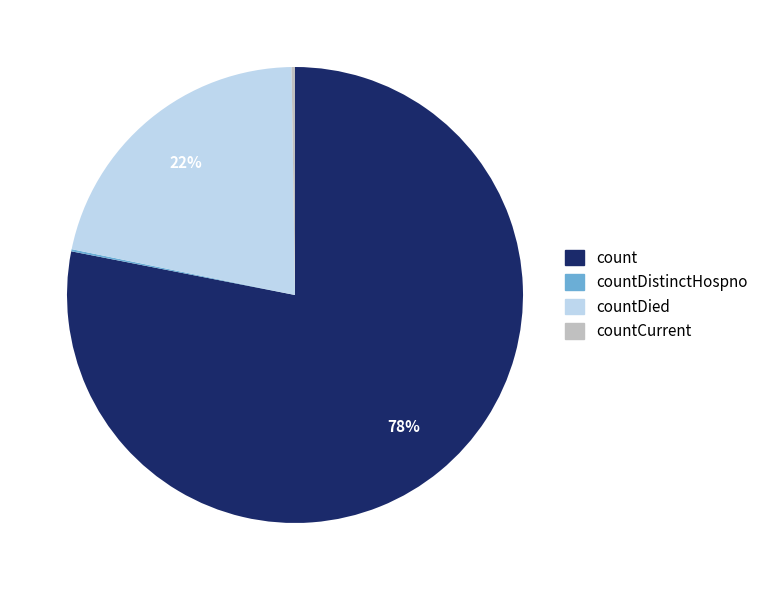

Is there any slice that represents more than half of the pie?

Yes